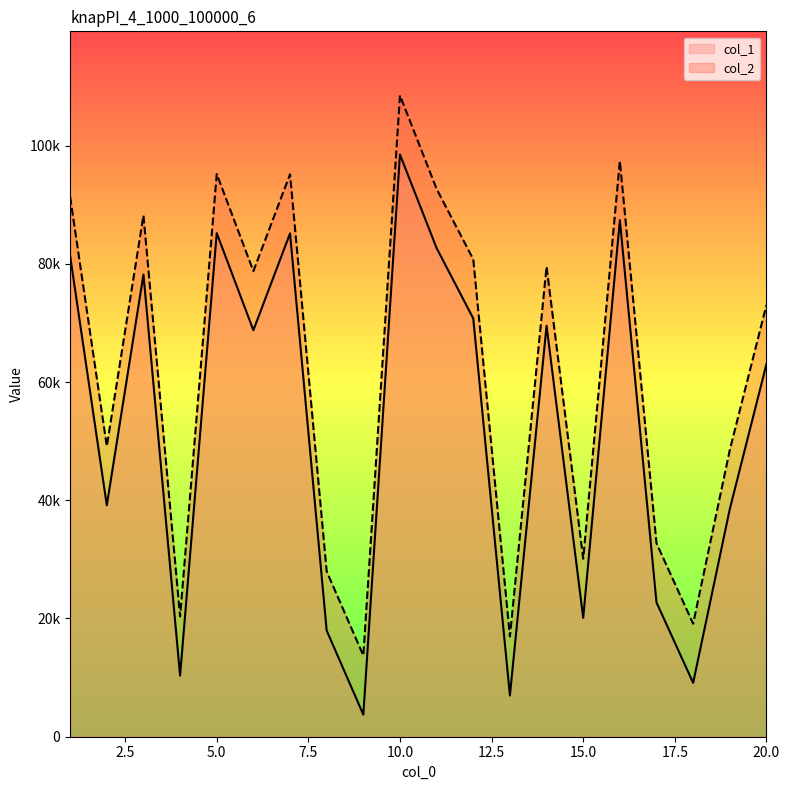

True or false: col_2 and col_1 intersect in this chart.

False